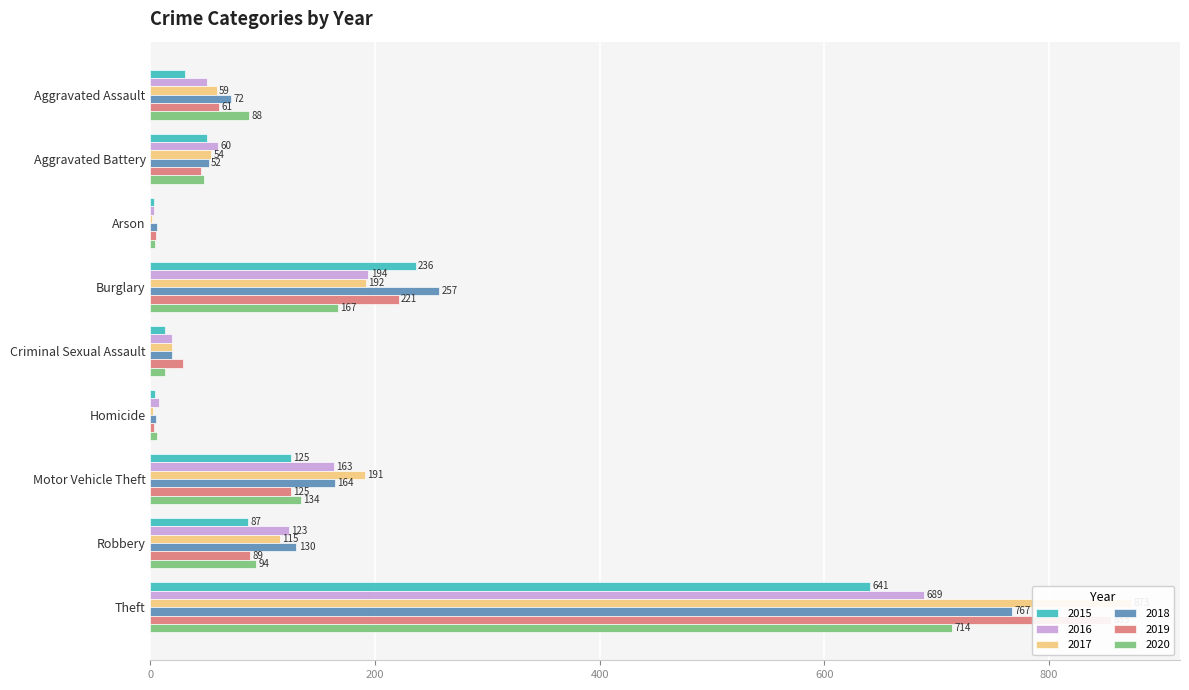

At Criminal Sexual Assault, list the series in order from largest to smallest.

2019, 2016, 2017, 2018, 2015, 2020